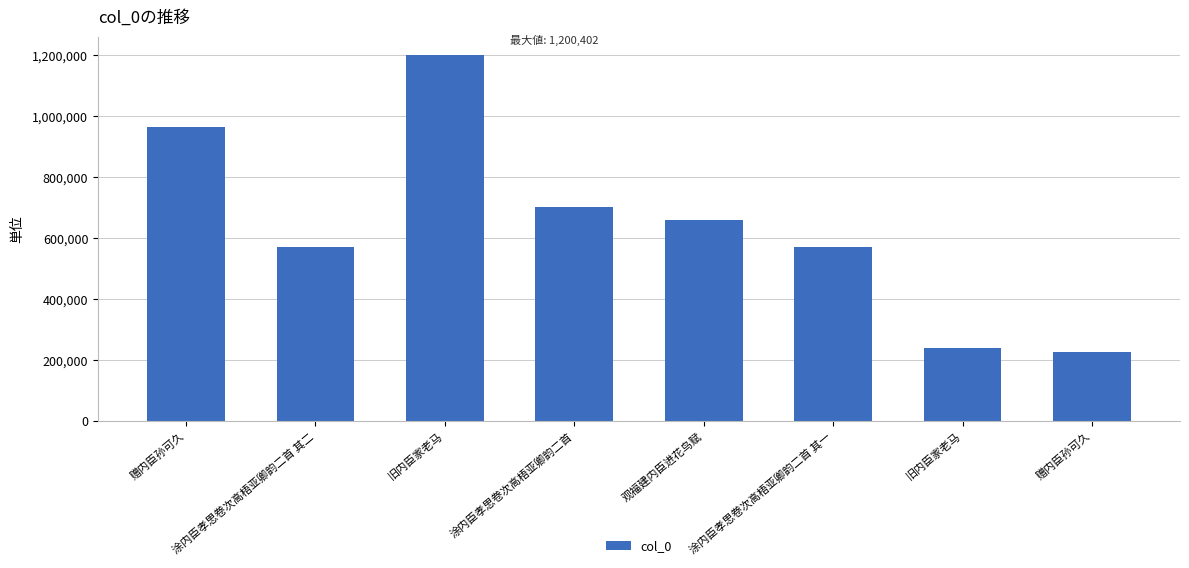

List the labels in order of value, smallest first.

赠内臣孙可久, 旧内臣家老马, 涂内臣孝思卷次高梧亚卿韵二首 其一, 涂内臣孝思卷次高梧亚卿韵二首 其二, 观福建内臣进花鸟赋, 涂内臣孝思卷次高梧亚卿韵二首, 赠内臣孙可久, 旧内臣家老马